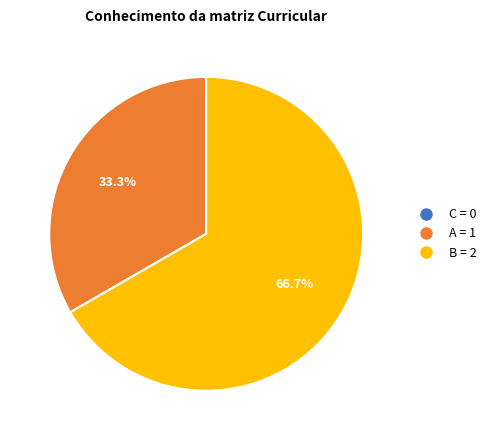

What is the largest slice in the pie chart?

B